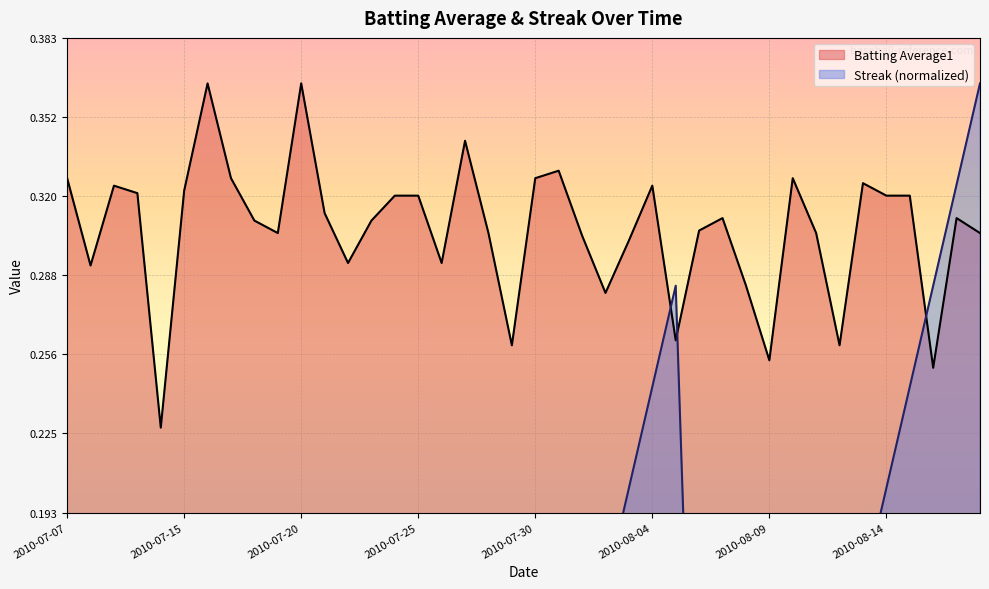

What is the average value of the Streak series?

0.1